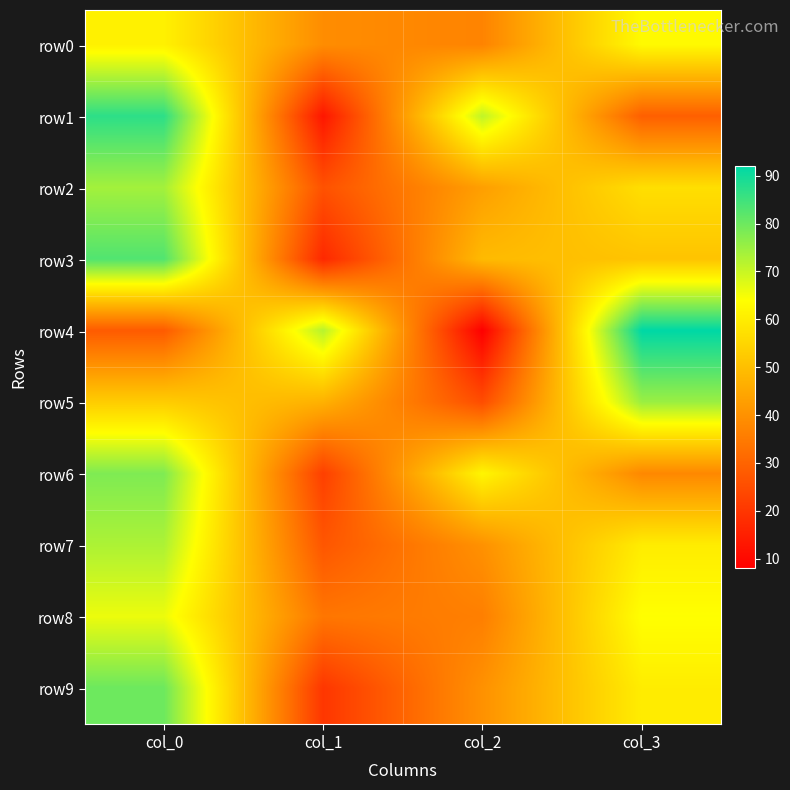

At which category is the sum across all series the highest?

col_0